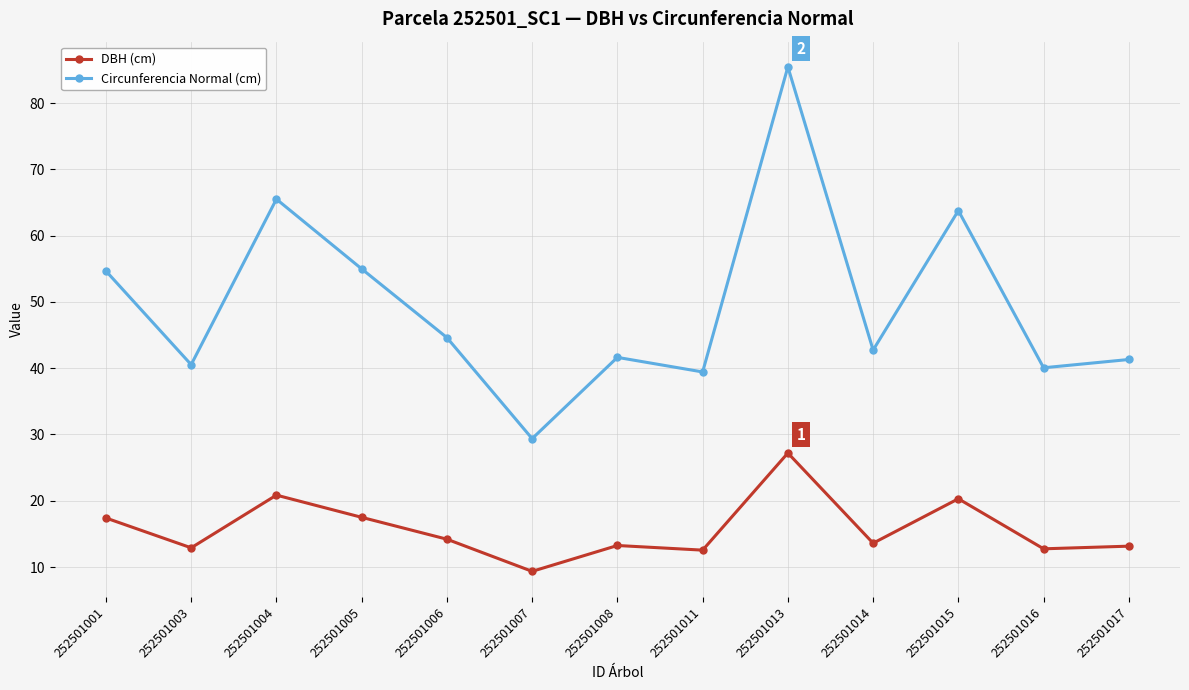

Which series has the widest spread of values?

Circunferencia Normal (cm)